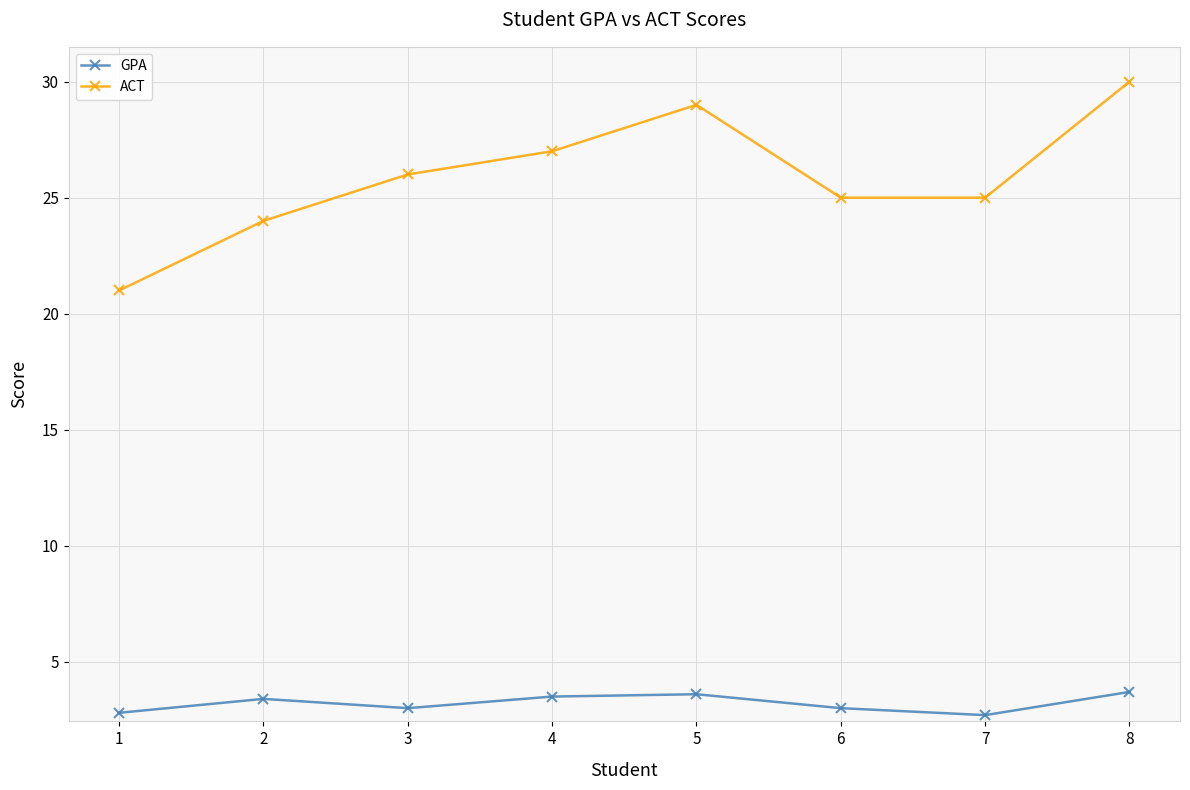

Which series has the largest range (max minus min)?

ACT